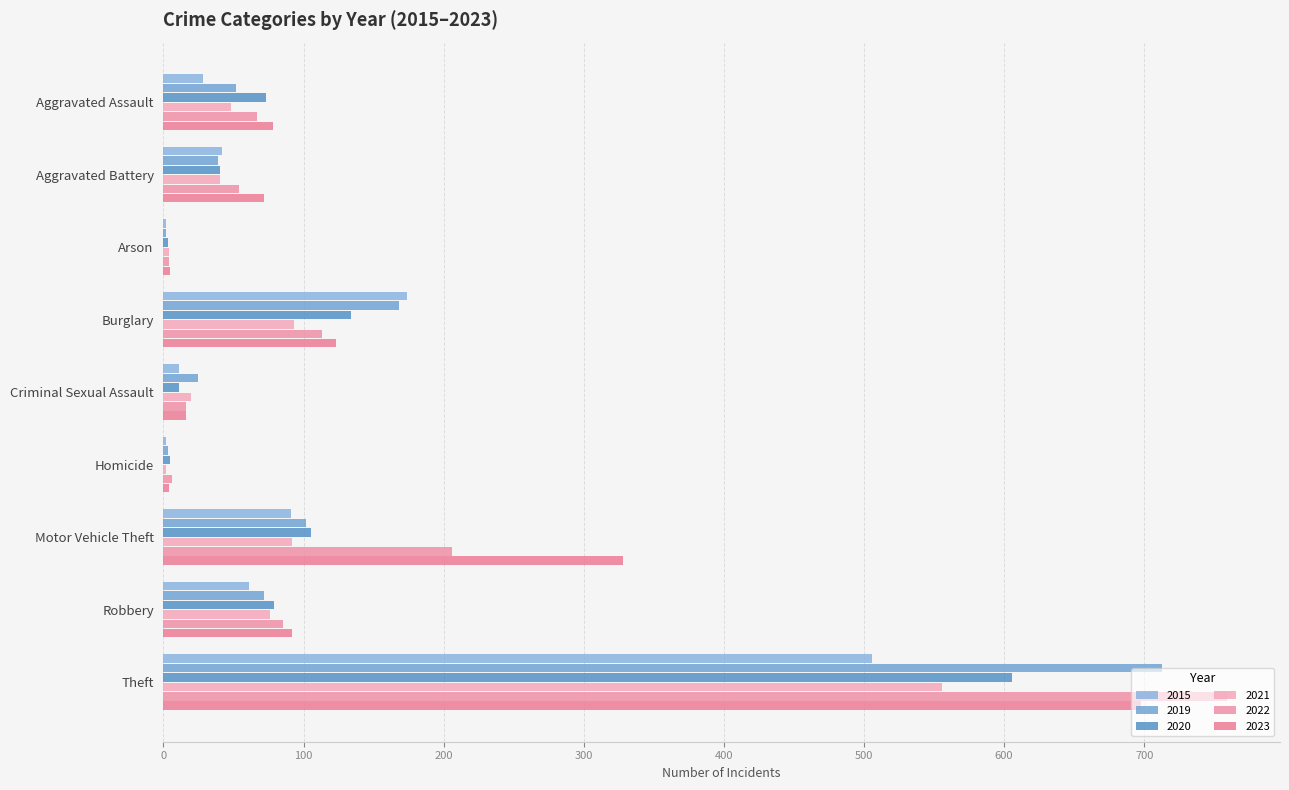

At which category is the sum across all series the highest?

Theft